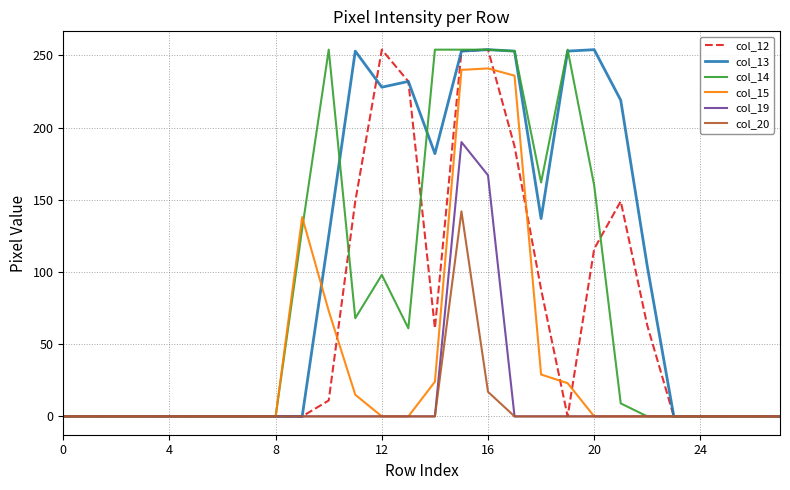

Which series has the largest total across all categories?

col_13